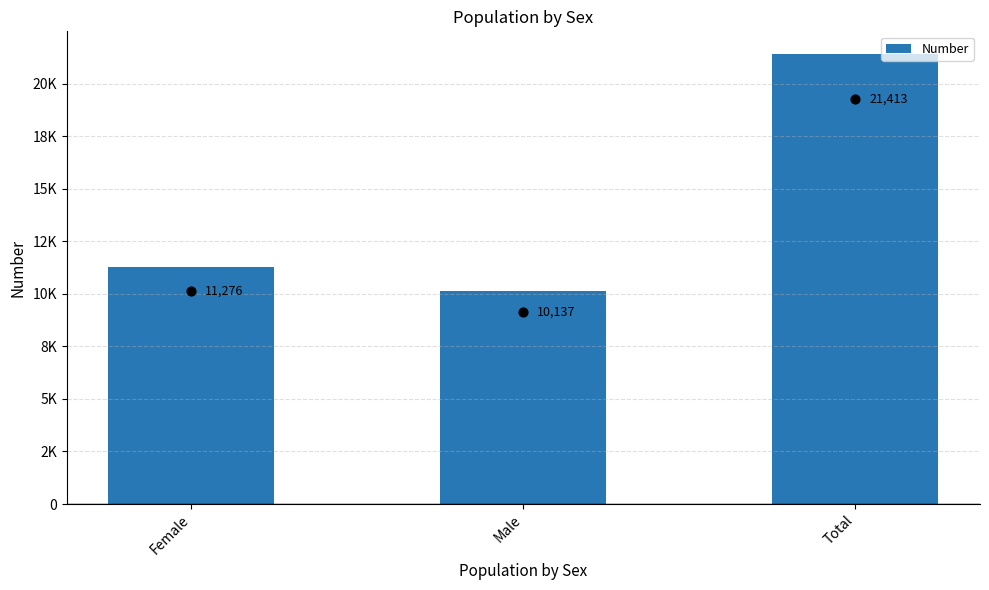

Between Female and Male, which is larger?

Female